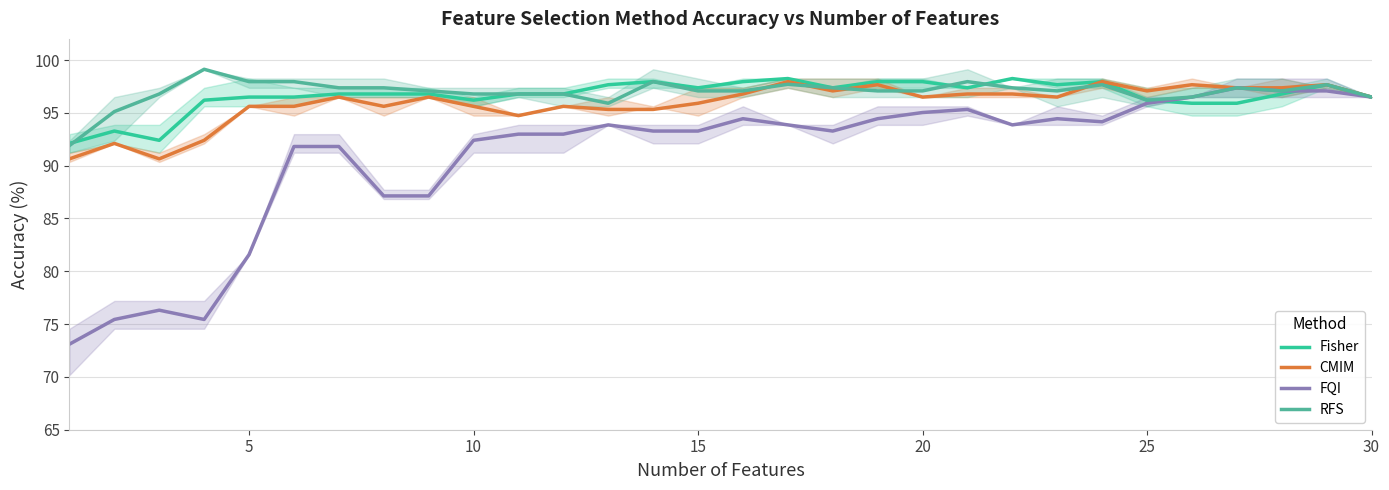

What is the sum of all RFS values?

2909.6